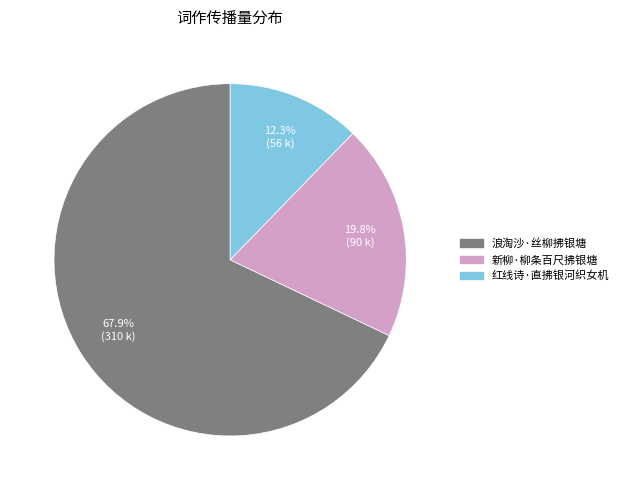

True or false: 红线诗·直拂银河织女机 accounts for 12% of the total.

True